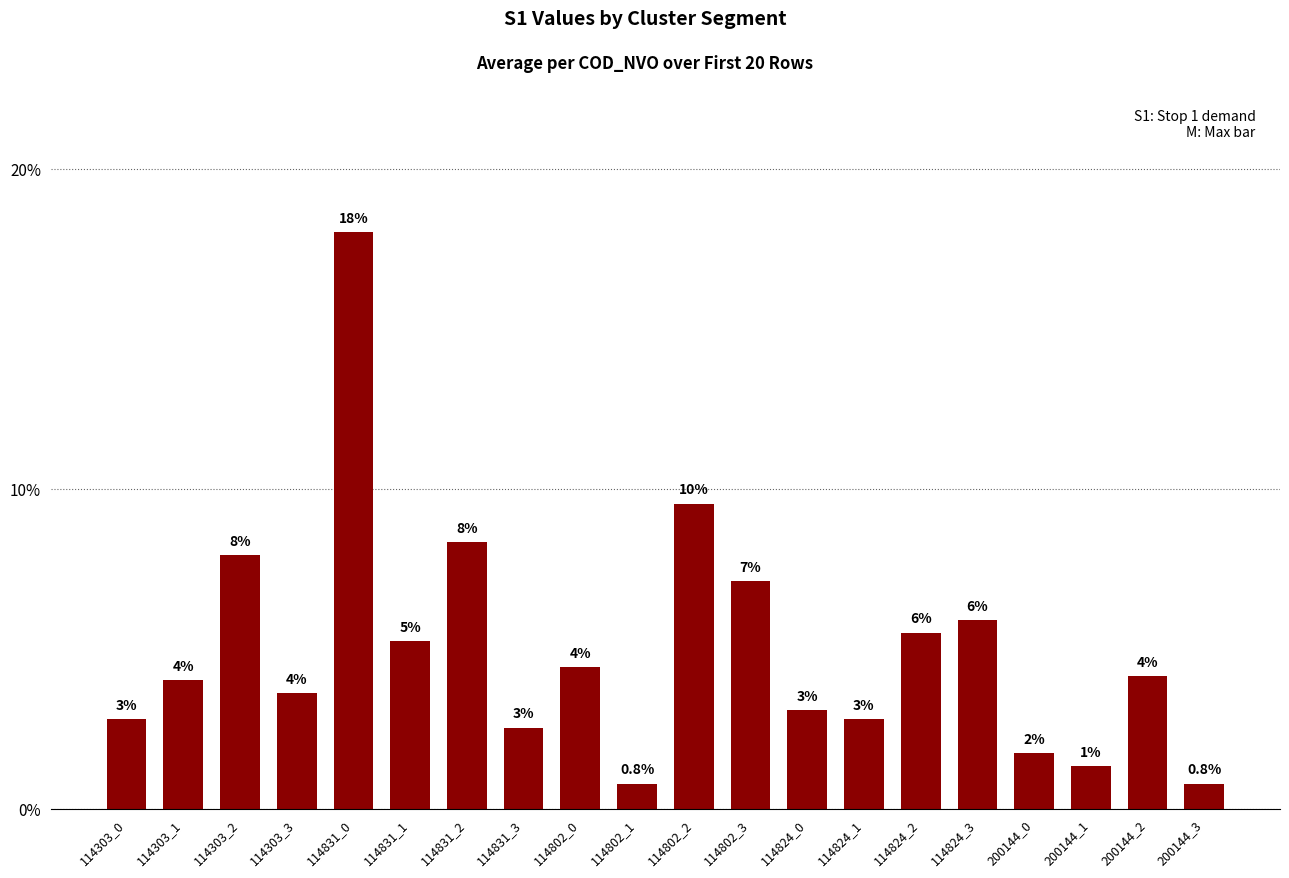

Does the chart contain any negative values?

No